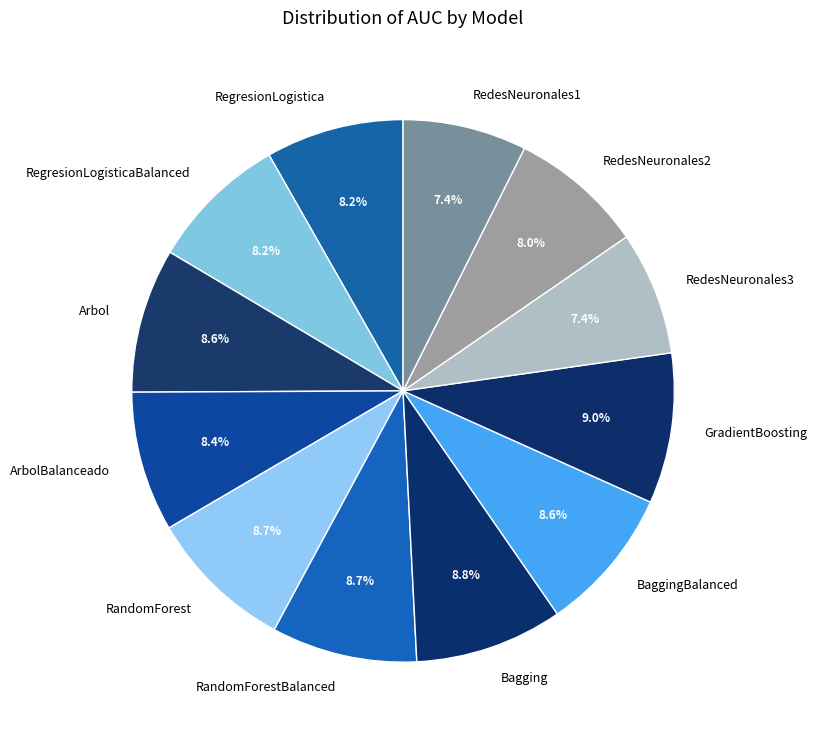

What percentage do RedesNeuronales1 and RedesNeuronales2 together represent?

15.4%